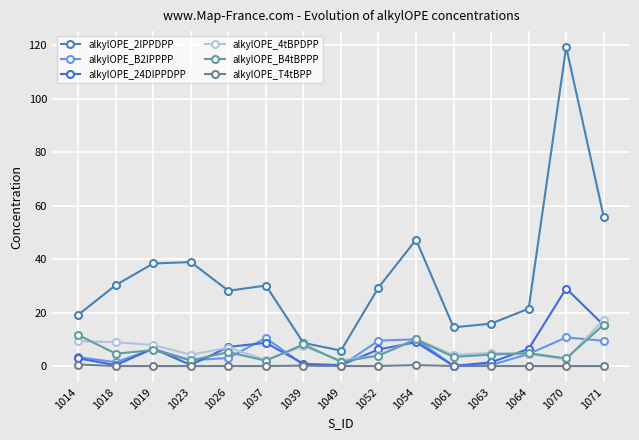

What is the value of the alkylOPE_24DIPPDPP point at the 4th from the left?

0.4